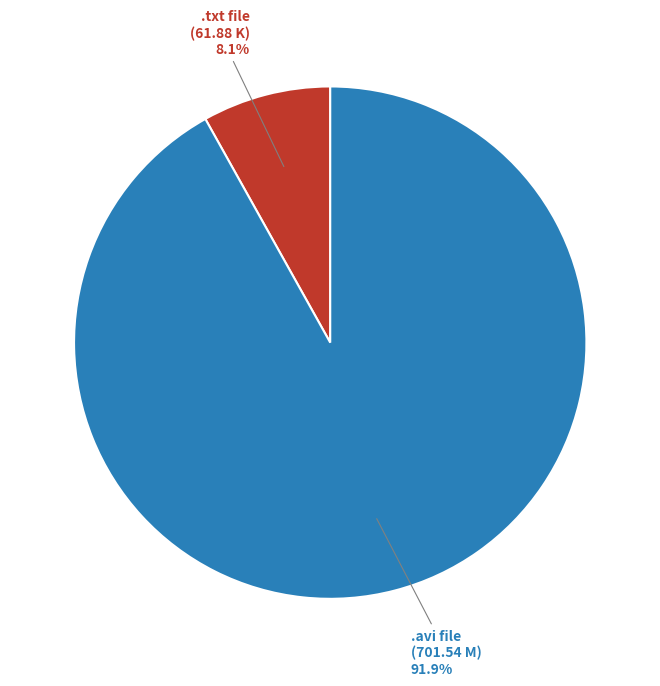

Is there any slice that represents more than half of the pie?

Yes